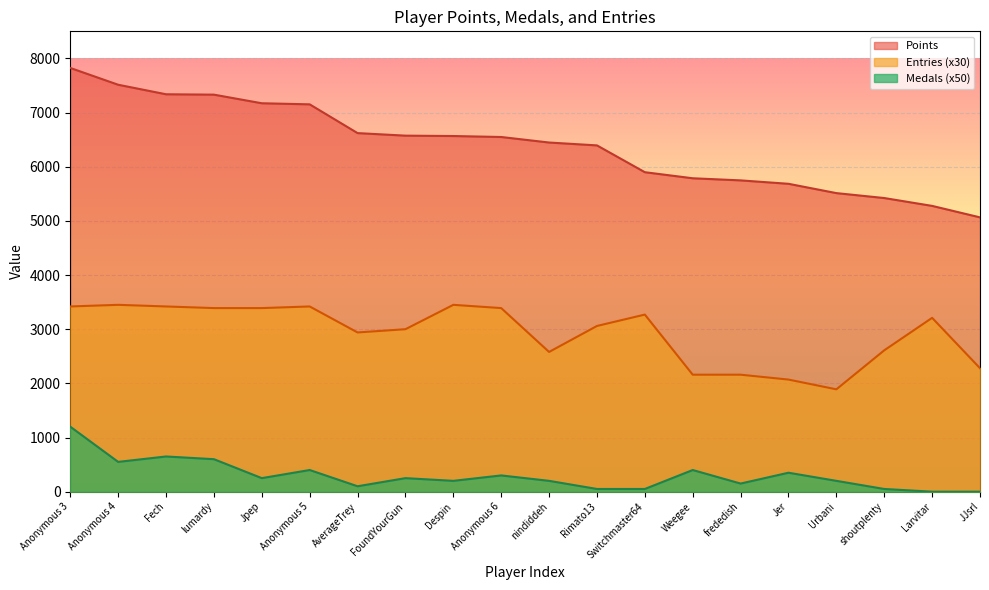

What is the difference between the Medals values at lumardy and nindiddeh?

400